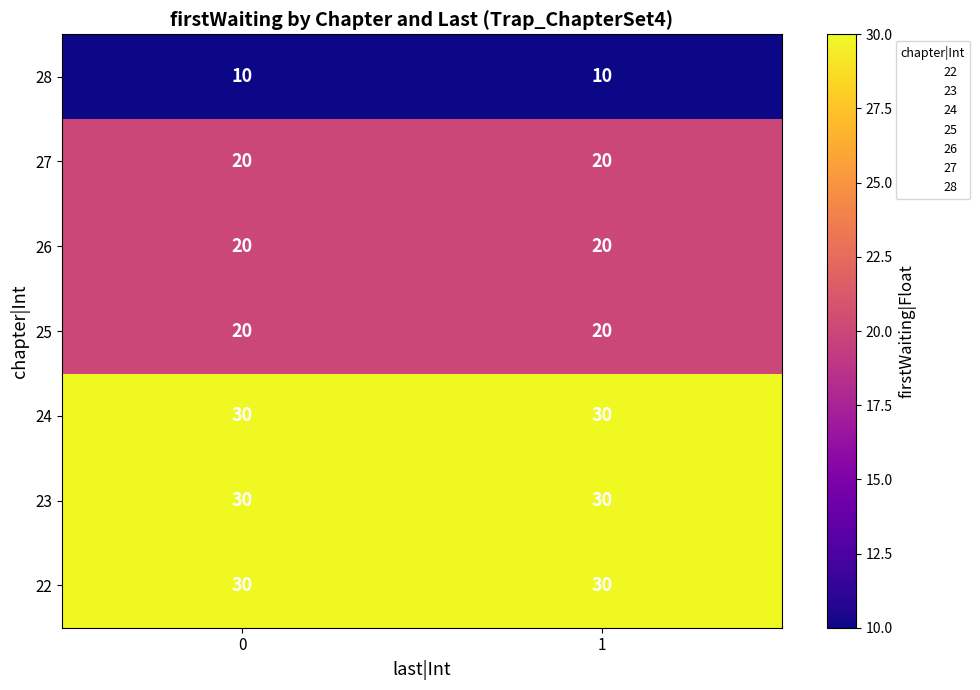

What is the minimum value shown in the chart?

10